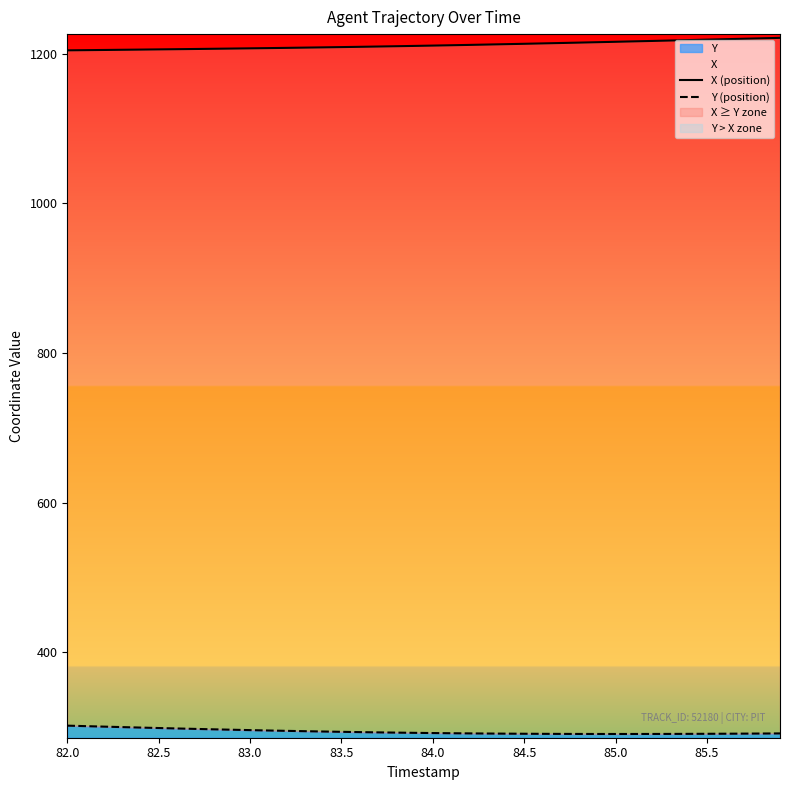

Which series has the largest total across all categories?

X (position)